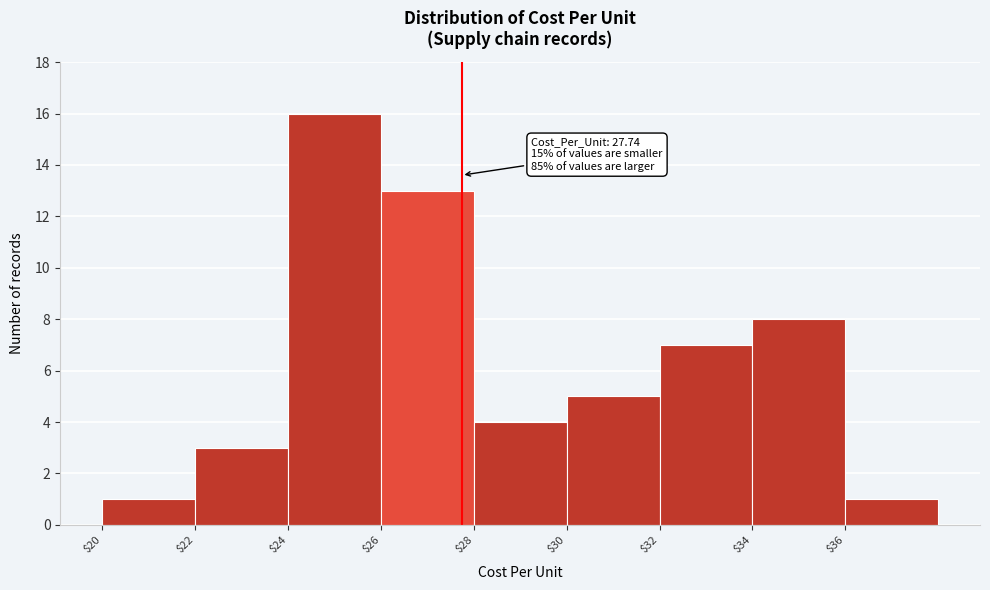

Over which range of the x-axis is the bar tallest?

24 to 26